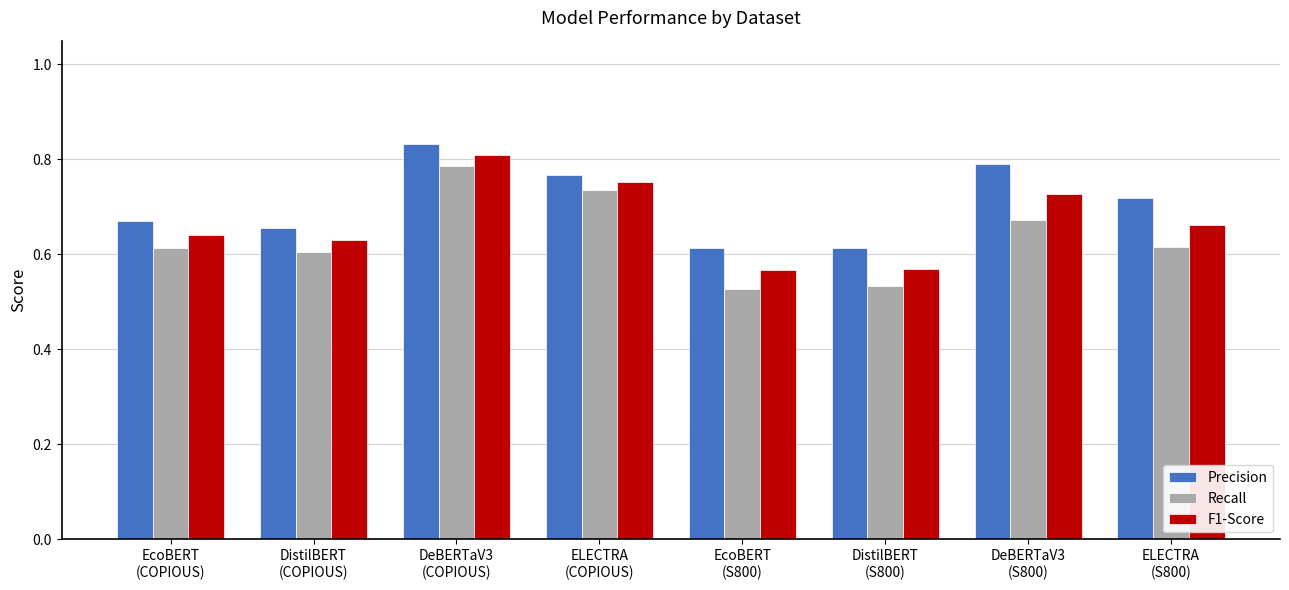

What is the difference between the highest and lowest values at DistilBERT
(COPIOUS)?

0.1